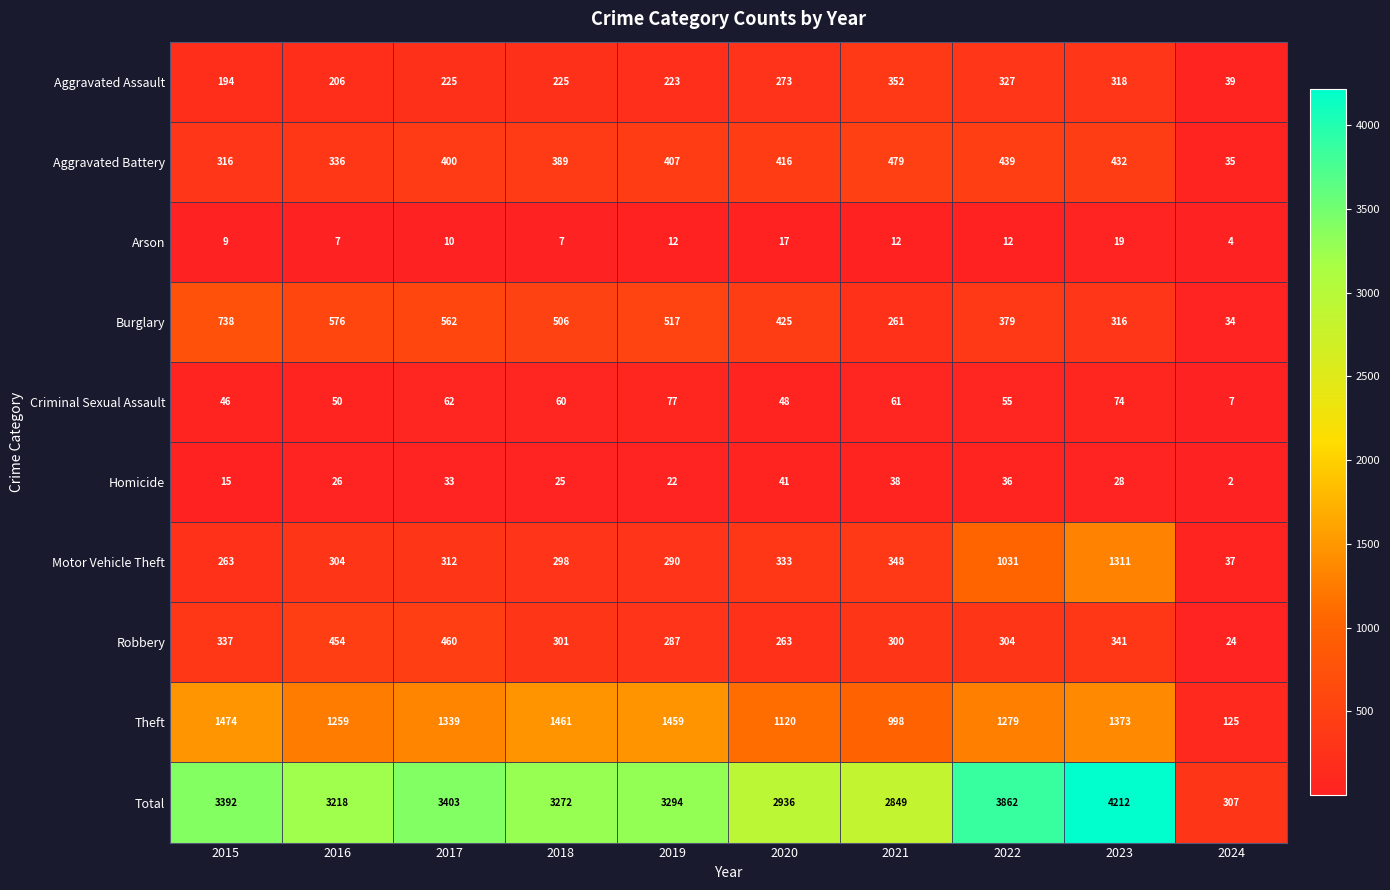

True or false: Total has a value of 307 at 2024.

True